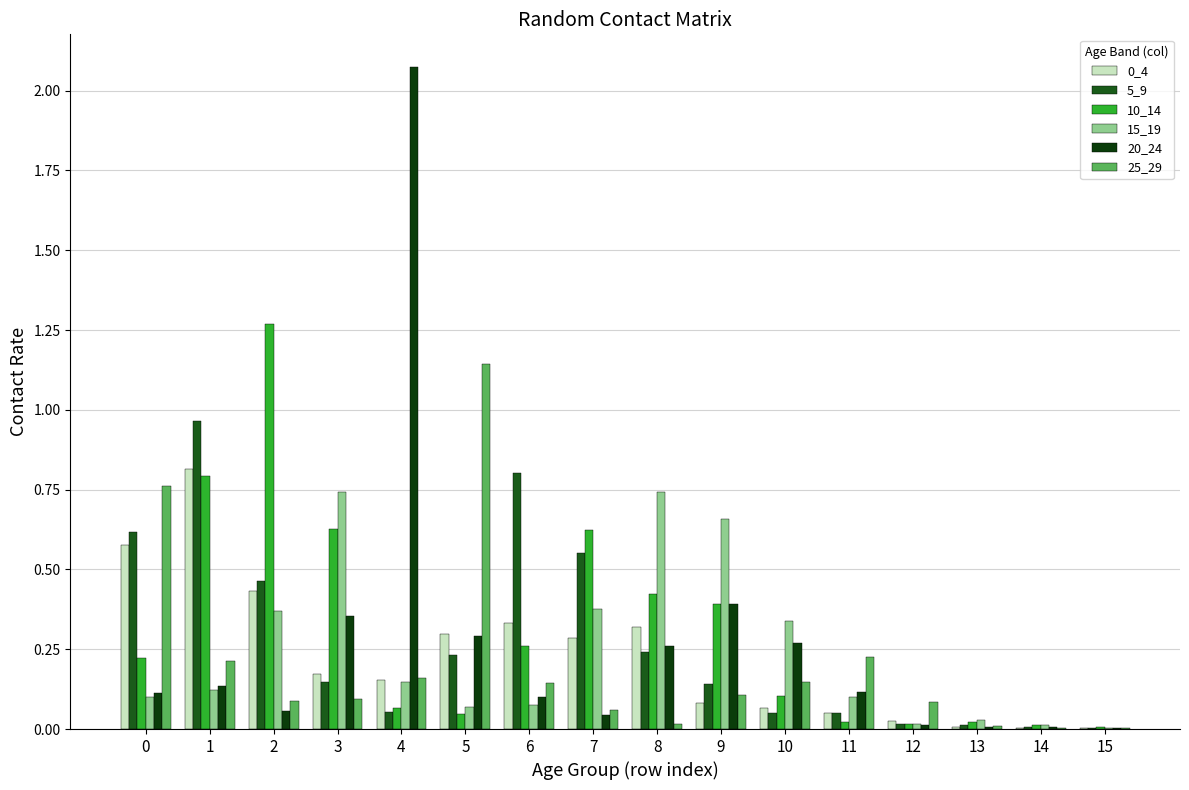

Which series changed the most between 5 and 6?

25_29